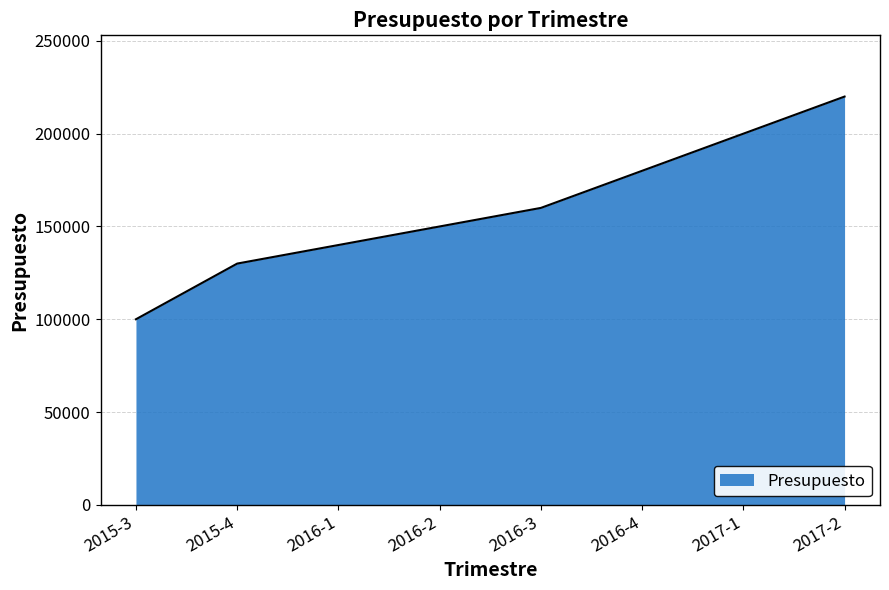

Where is the data nearest to the value 160000?

2016-3